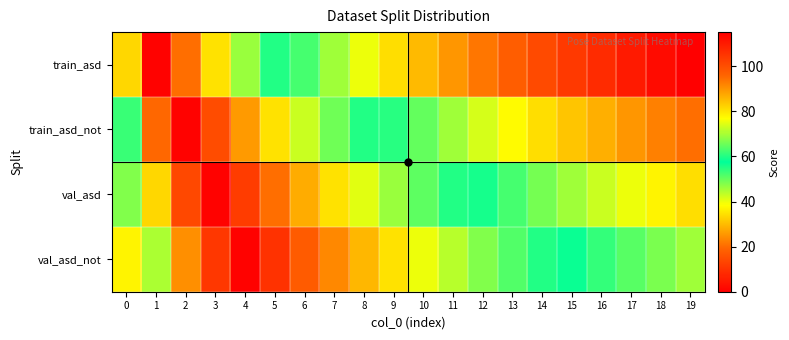

At how many categories does at least one series exceed 79?

11